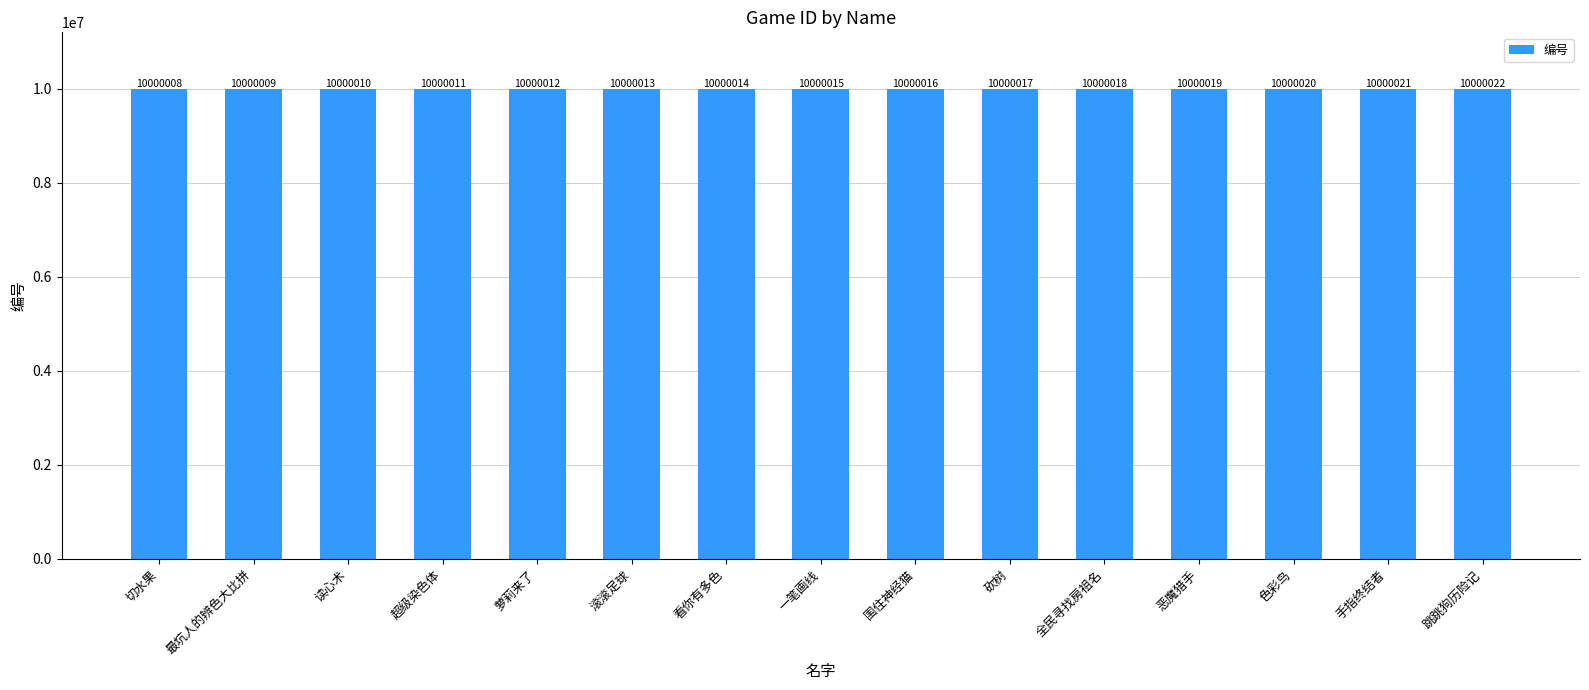

What is the sum of all values?

150000225